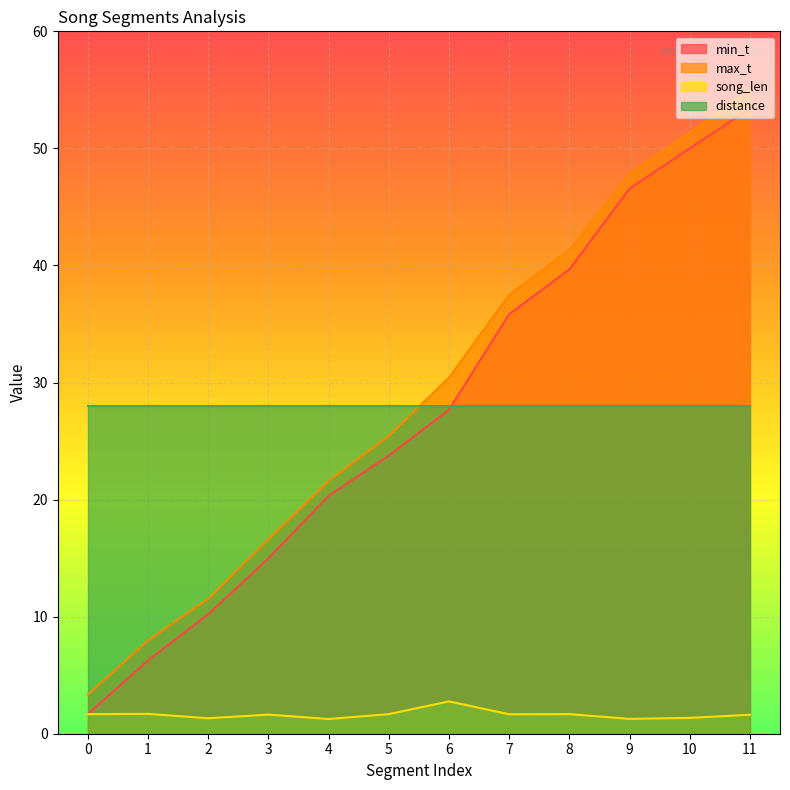

At 1, list the series in order from largest to smallest.

distance, max_t, min_t, song_len